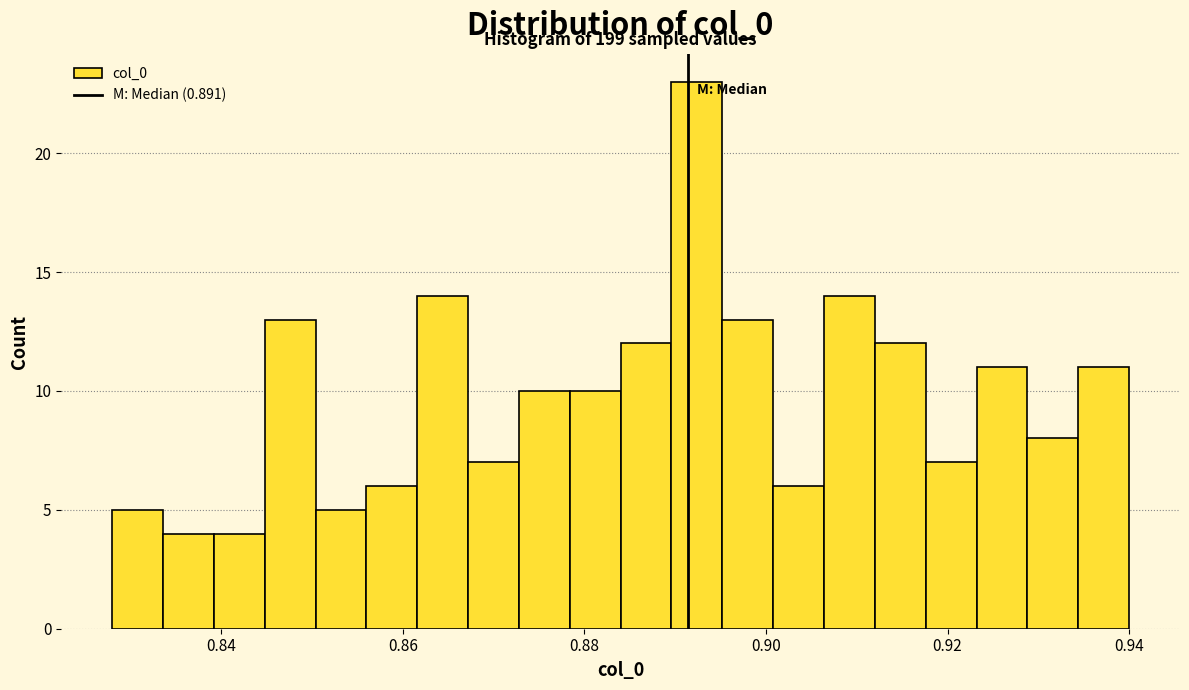

Around what value on the x-axis is the tallest bar? Give the approximate position of its centre, as read against the axis.

0.892